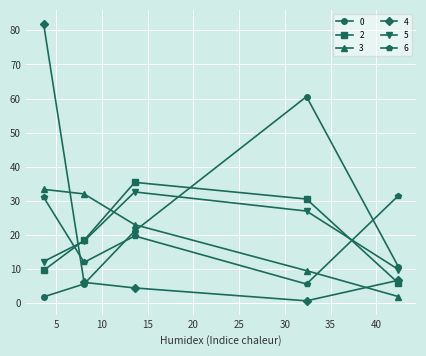

How many data points in 2 are less than 18?

2